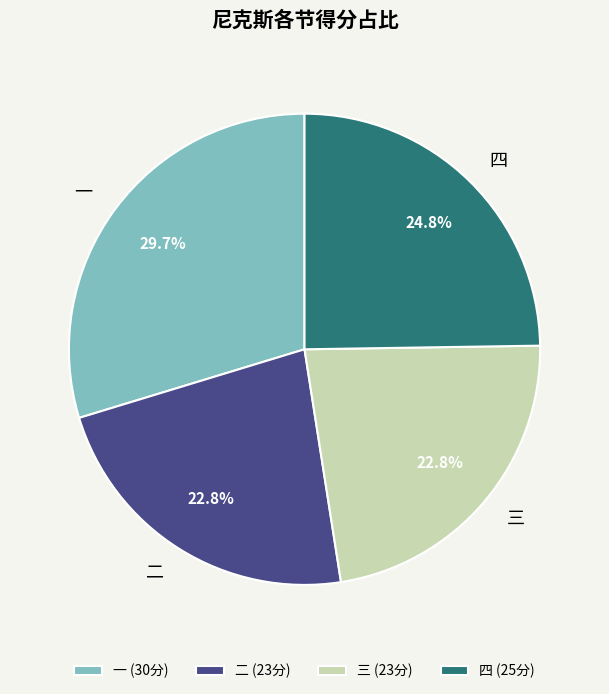

Do 三 (23分) and 一 (30分) together represent more than half of the pie?

Yes